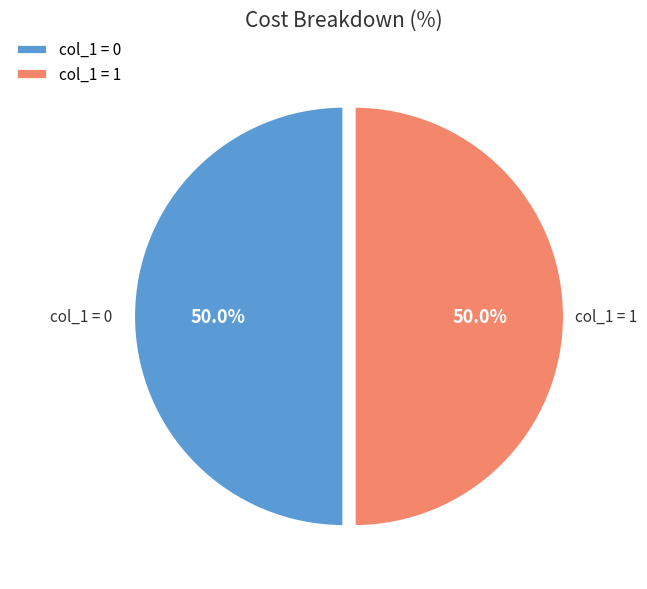

Approximately how many times larger is the value at col_1 = 1 compared to col_1 = 0?

1.0